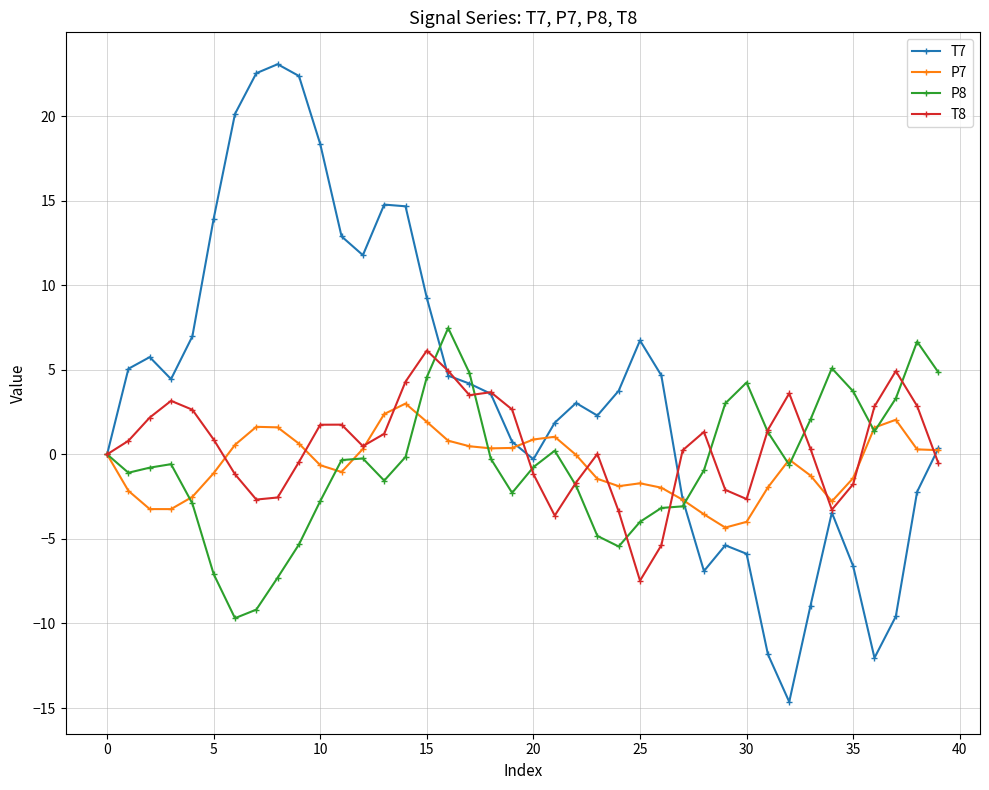

What is the maximum value for T8?

6.1